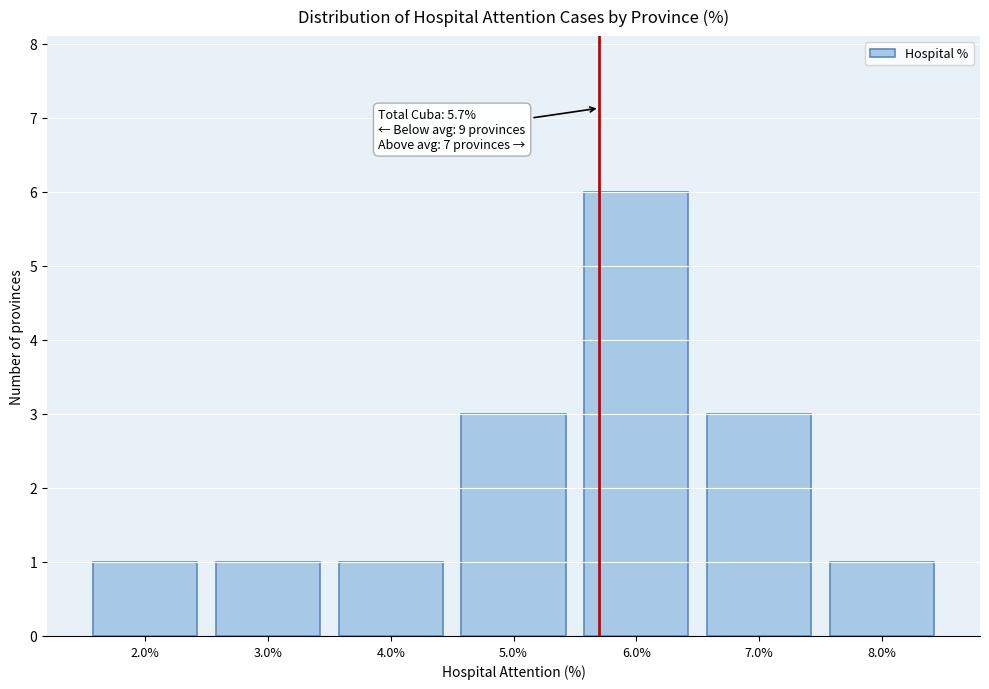

Over which range of the x-axis is the bar tallest?

5.5 to 6.5